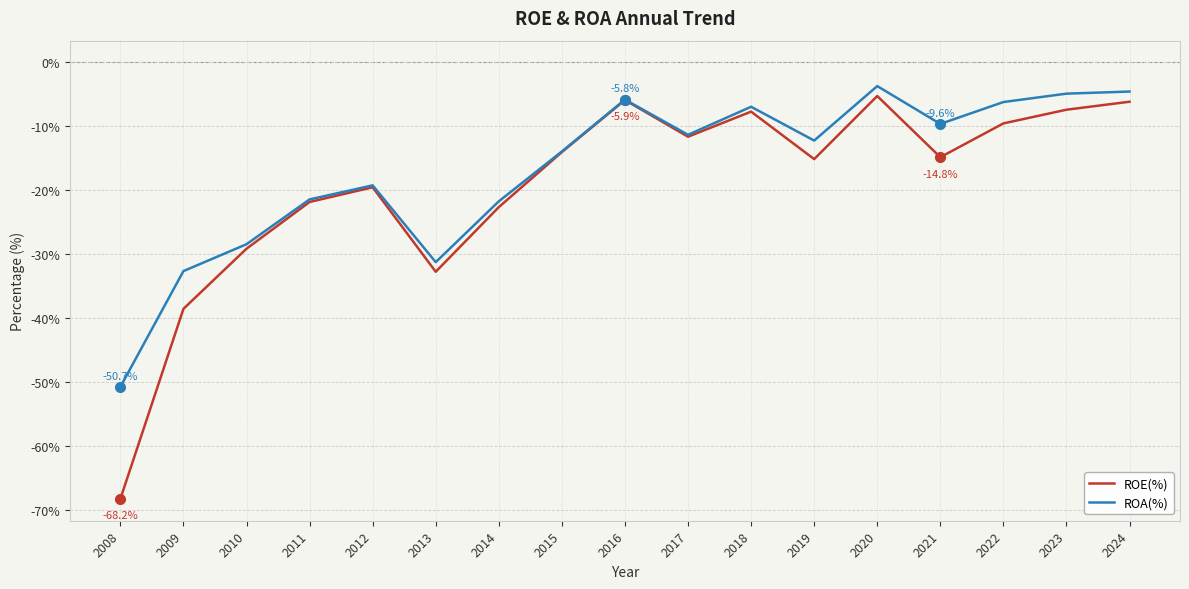

List the series in order of their overall mean, lowest first.

ROE(%), ROA(%)